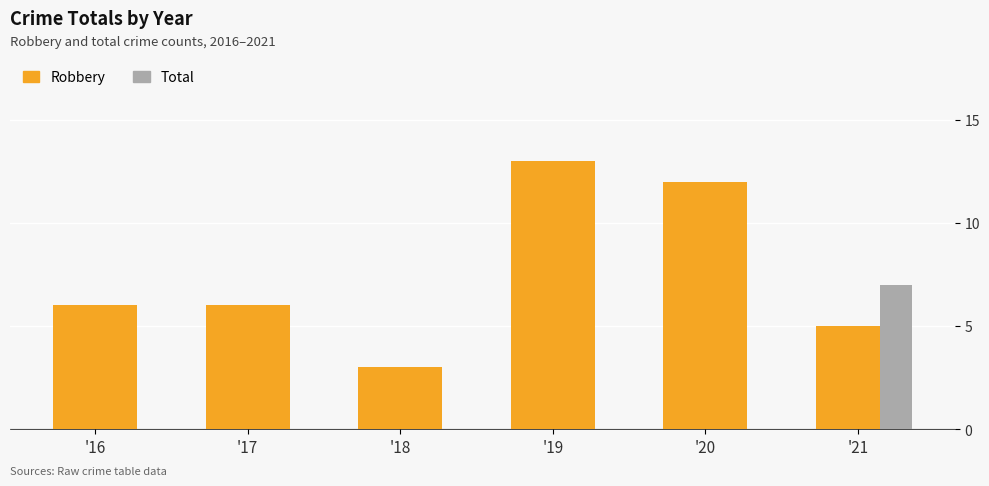

True or false: Aggravated Assault has a value of -2 at 2020.

False